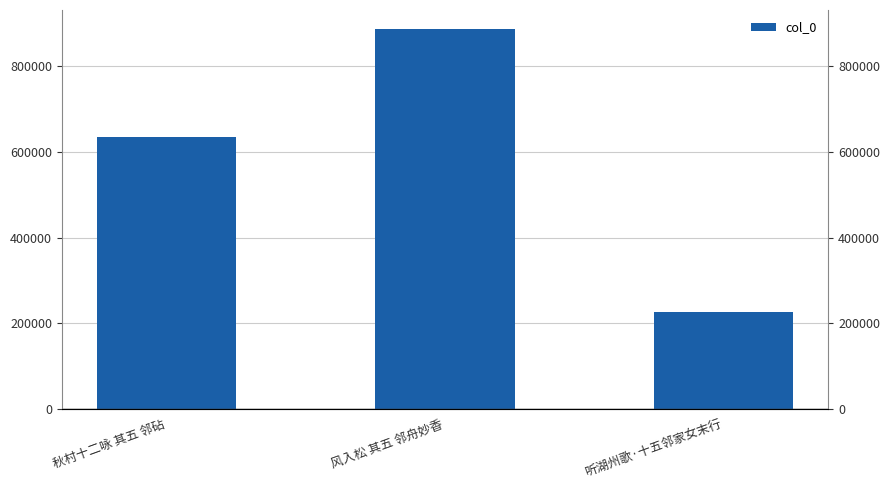

At which category does the chart reach its peak across all series?

风入松 其五 邻舟妙香